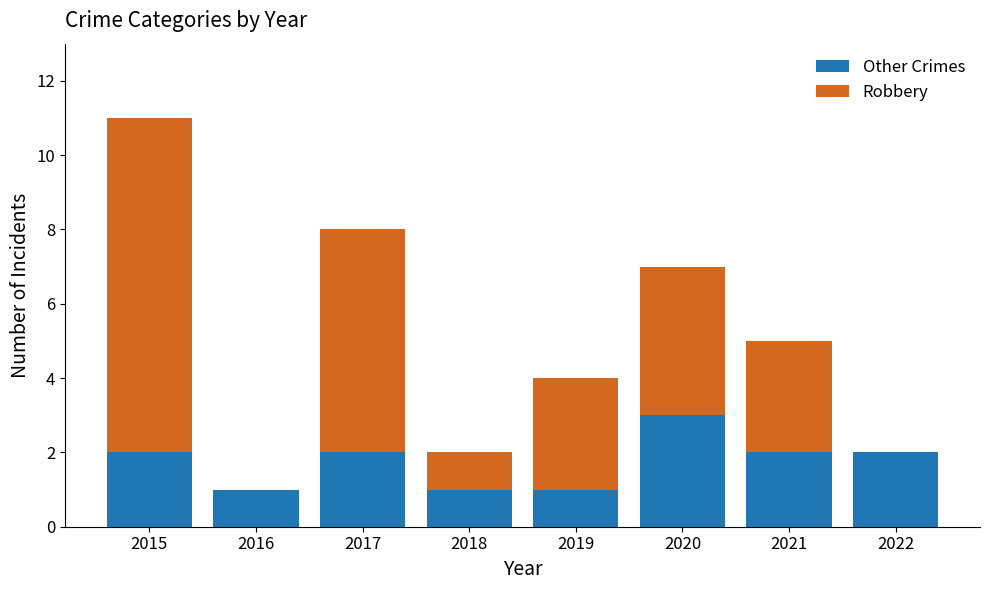

What is the total value across all series at 2022?

2